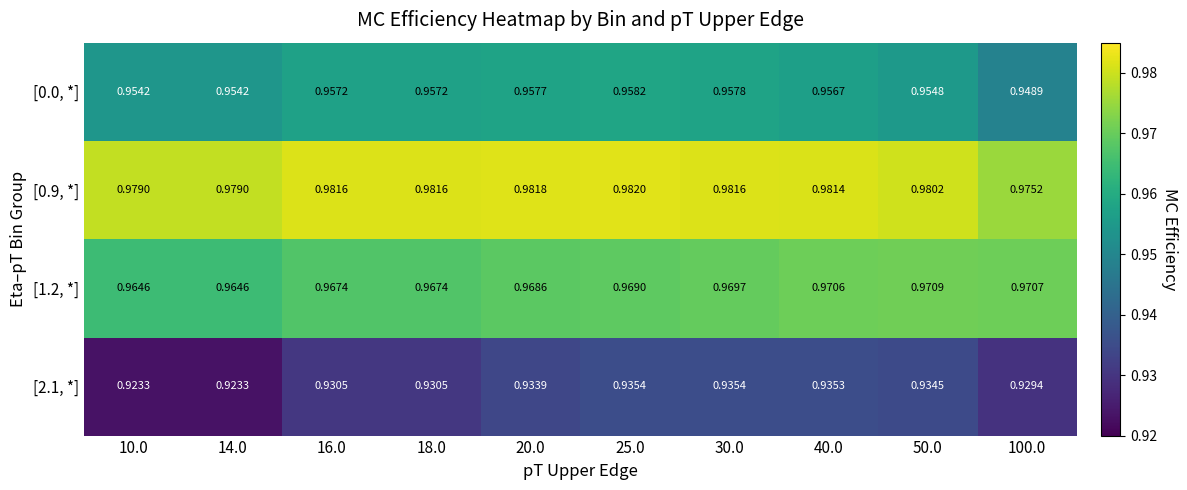

Is the value of [1.2, *] at 14.0 greater than the value of [2.1, *] at 25.0?

Yes